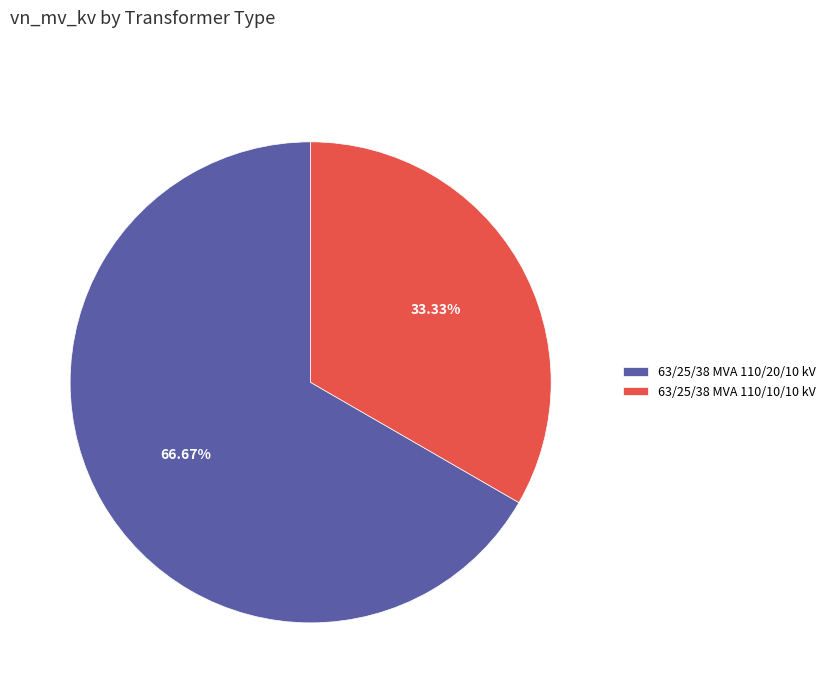

Combined, what portion of the pie is 63/25/38 MVA 110/10/10 kV and 63/25/38 MVA 110/20/10 kV?

100.0%